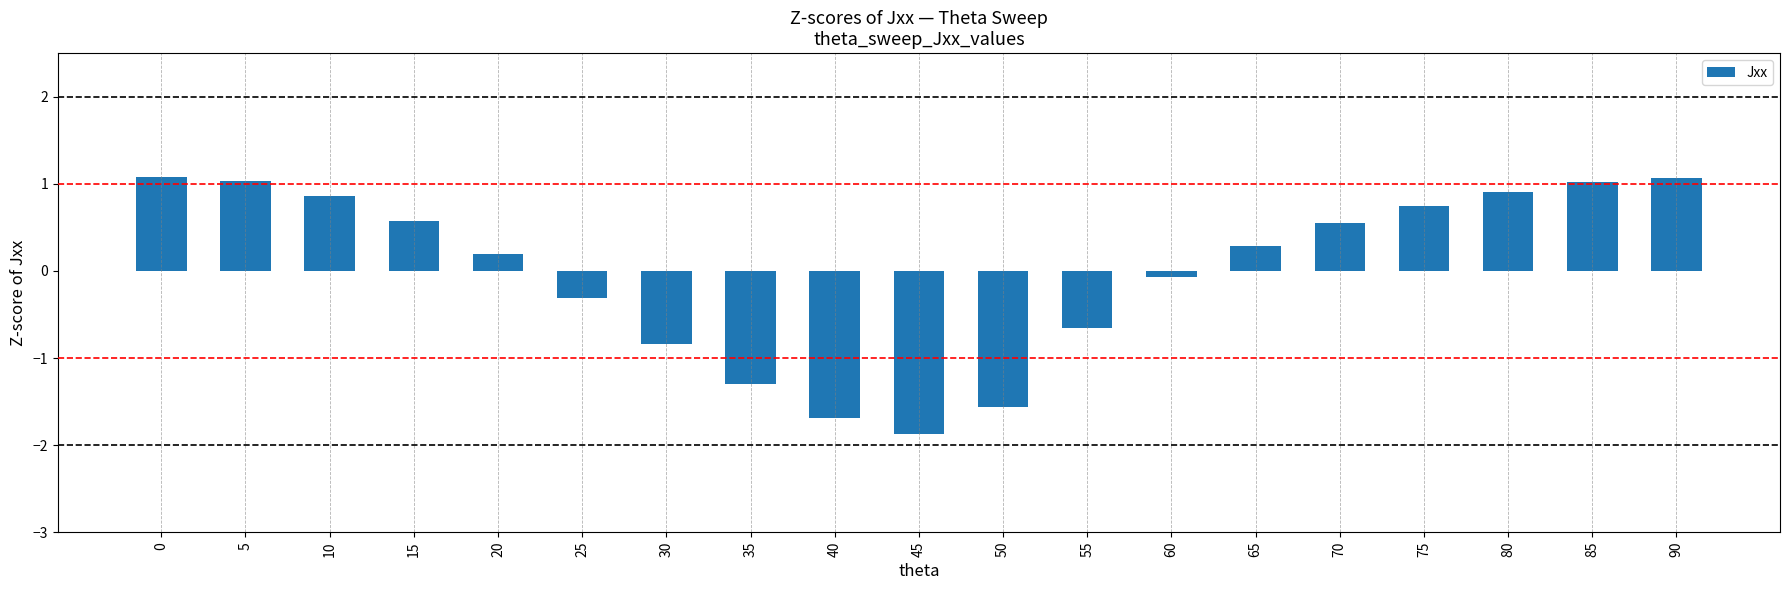

Between 75 and 55, which is larger?

75